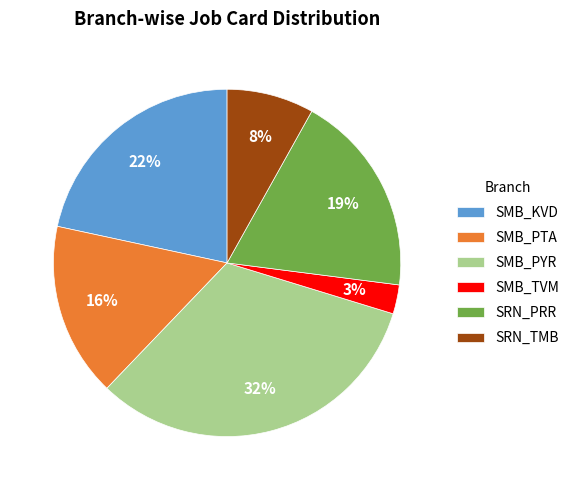

The SMB_TVM slice represents 3% of the pie. True or false?

True